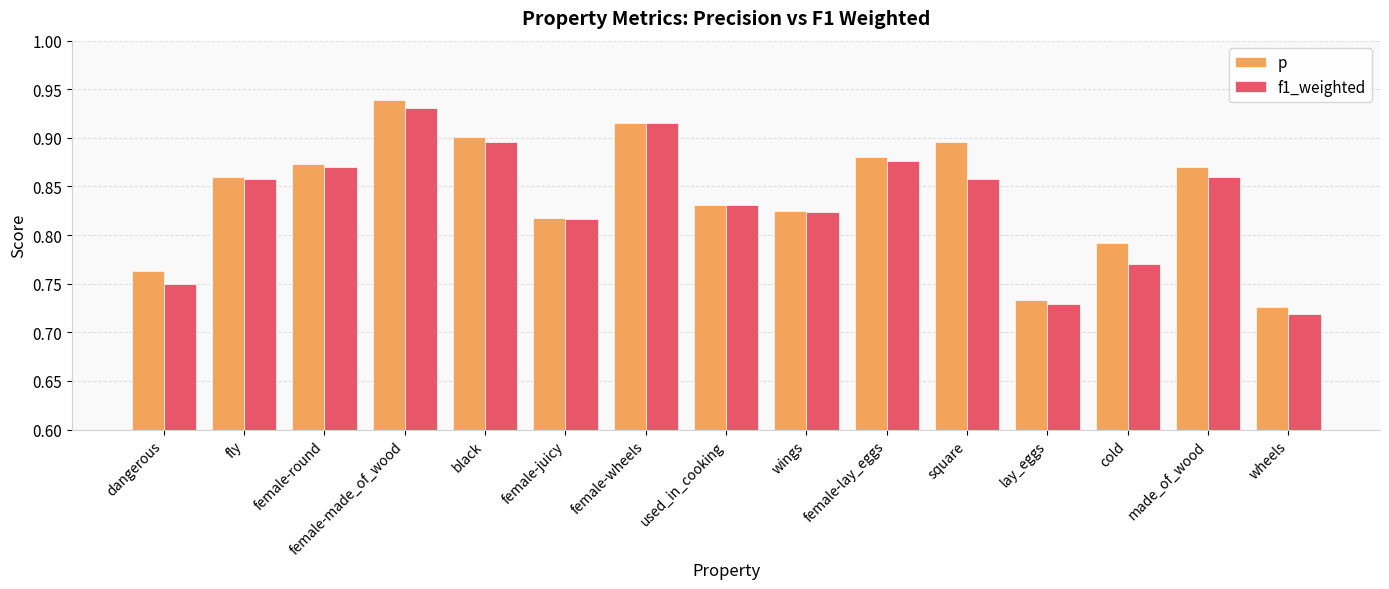

Is it true that p equals 0.5 at female-lay_eggs?

False